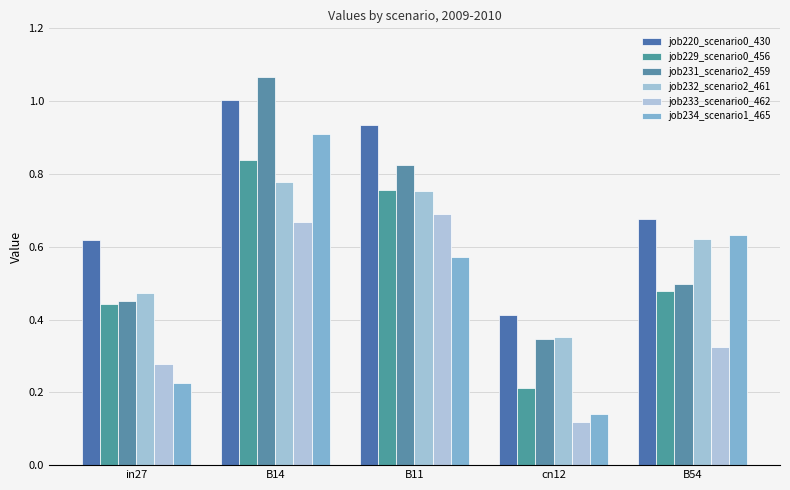

How many groups of bars are there?

5